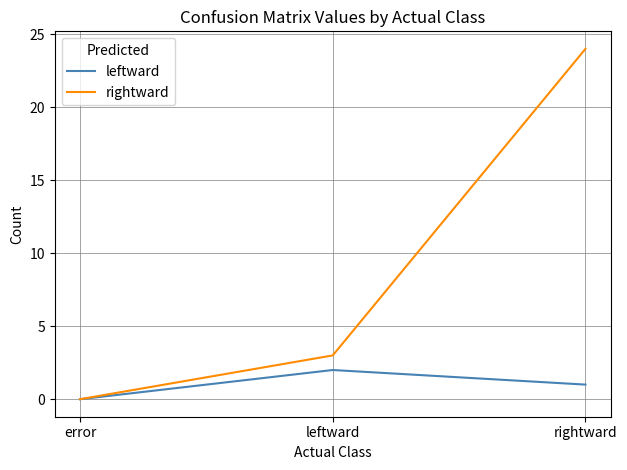

Which category has the lowest value in the rightward series?

error